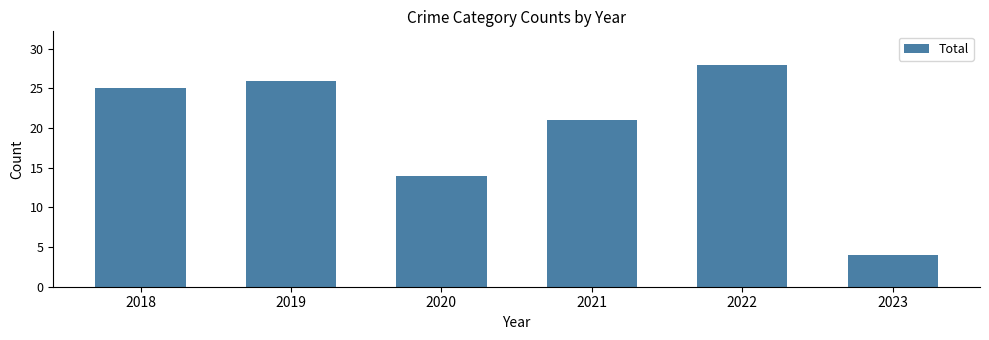

Rank the categories by value from highest to lowest.

2022, 2019, 2018, 2021, 2020, 2023